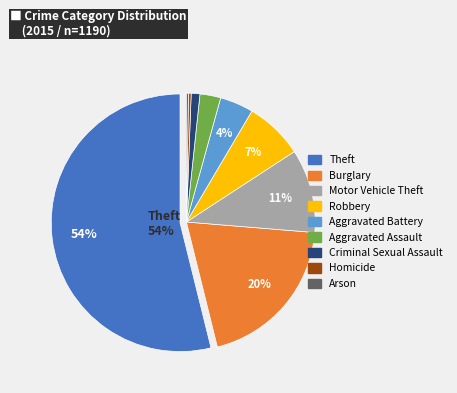

Combined, do Robbery and Motor Vehicle Theft account for over 50%?

No